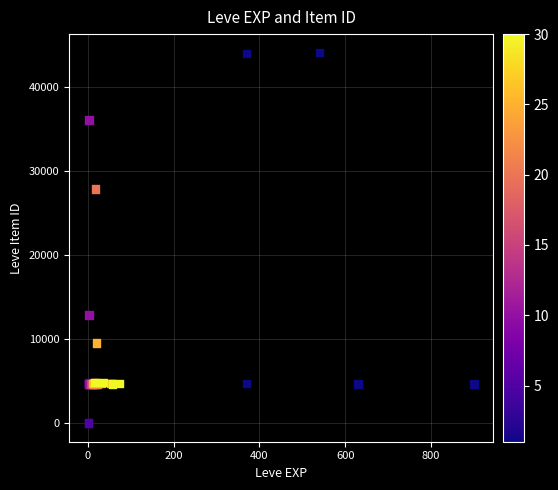

What Y value in the scatter plot is closest to 22048?

27884